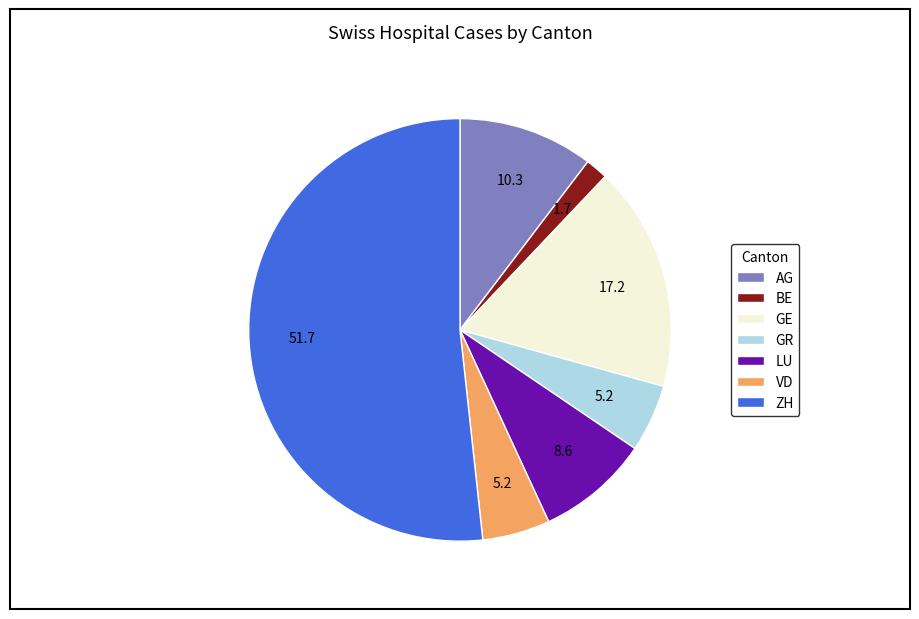

Combined, do LU and ZH account for over 50%?

Yes